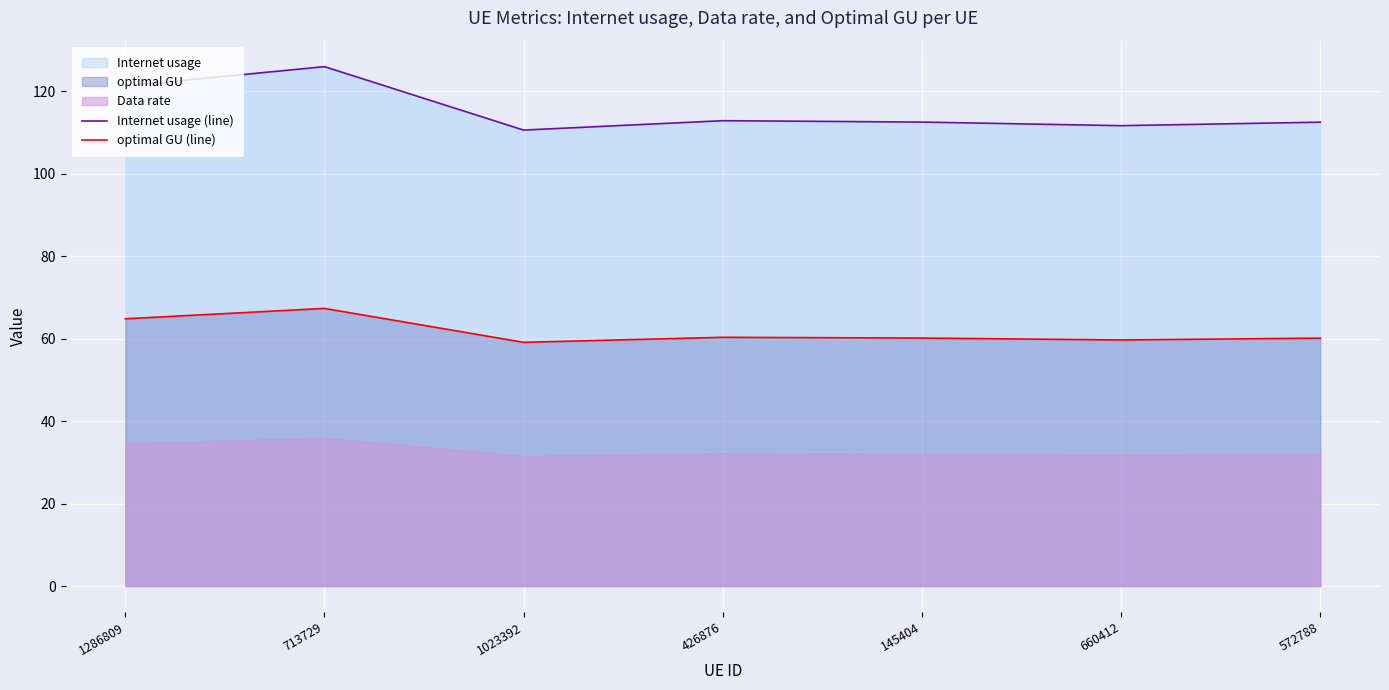

True or false: Internet usage (line) and optimal GU (line) cross at least once.

False